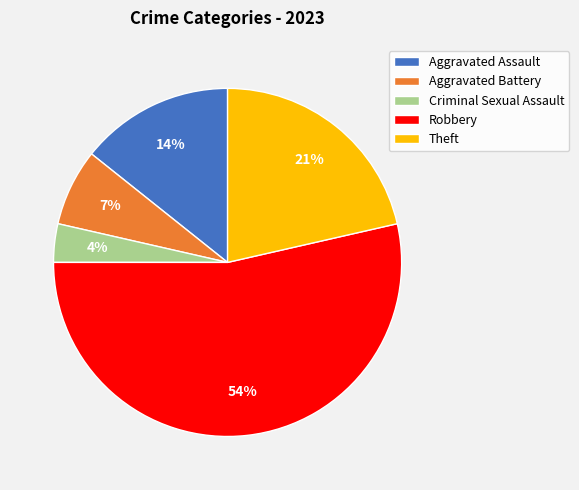

What is the smallest slice in the pie chart?

Criminal Sexual Assault